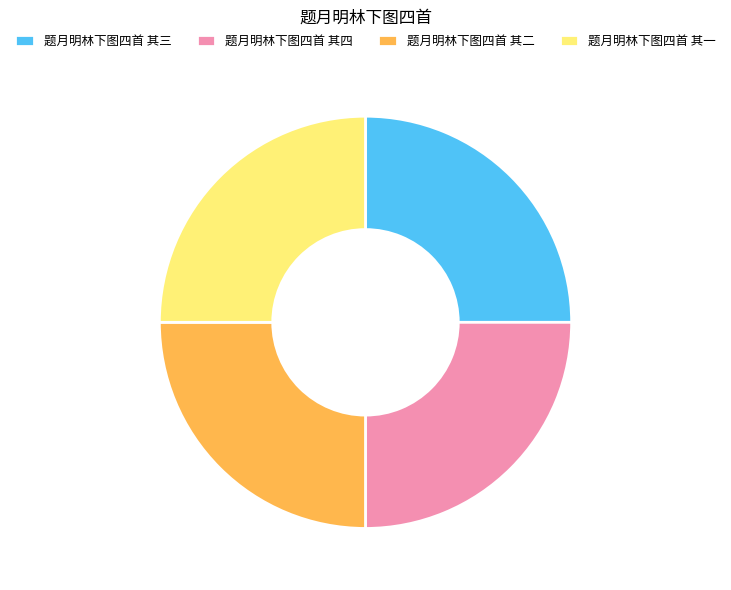

Approximately how many times larger is the value at 题月明林下图四首 其三 compared to 题月明林下图四首 其四?

1.0